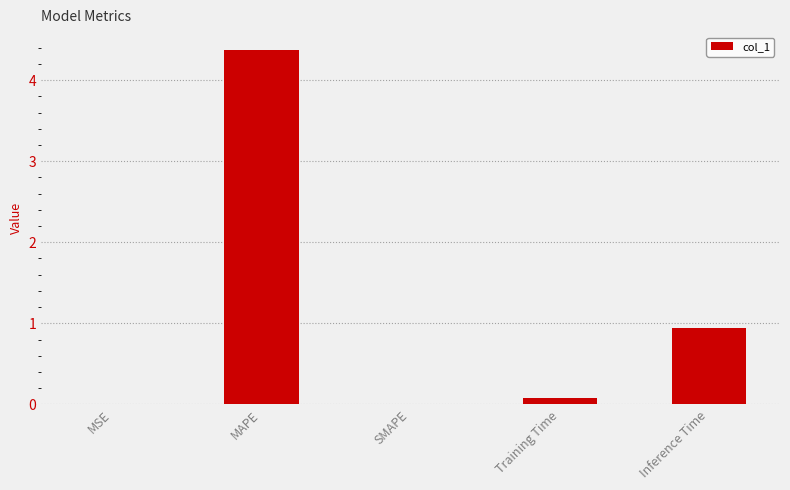

The value at MAPE is 6.8. True or false?

False